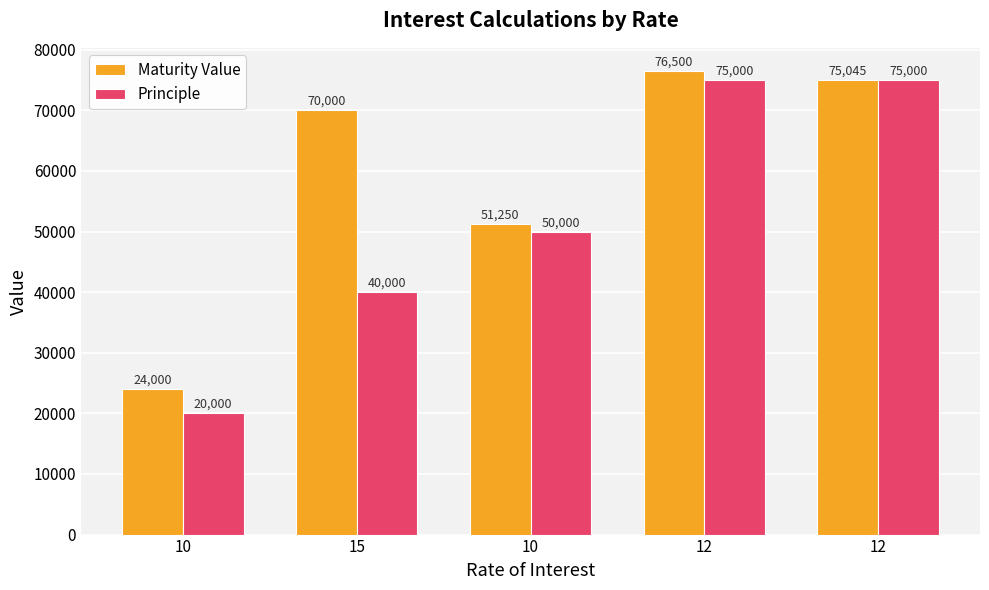

The Maturity Value series shows 33169.5 at 12. True or false?

False